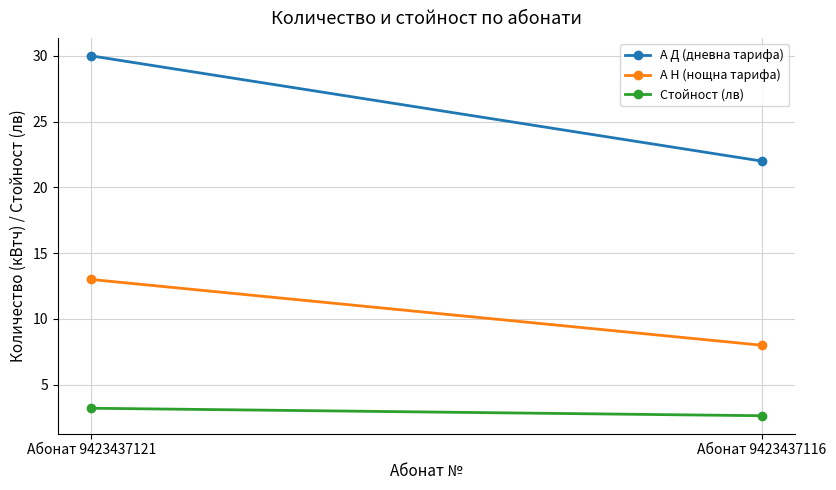

At how many categories does at least one series exceed 8?

2